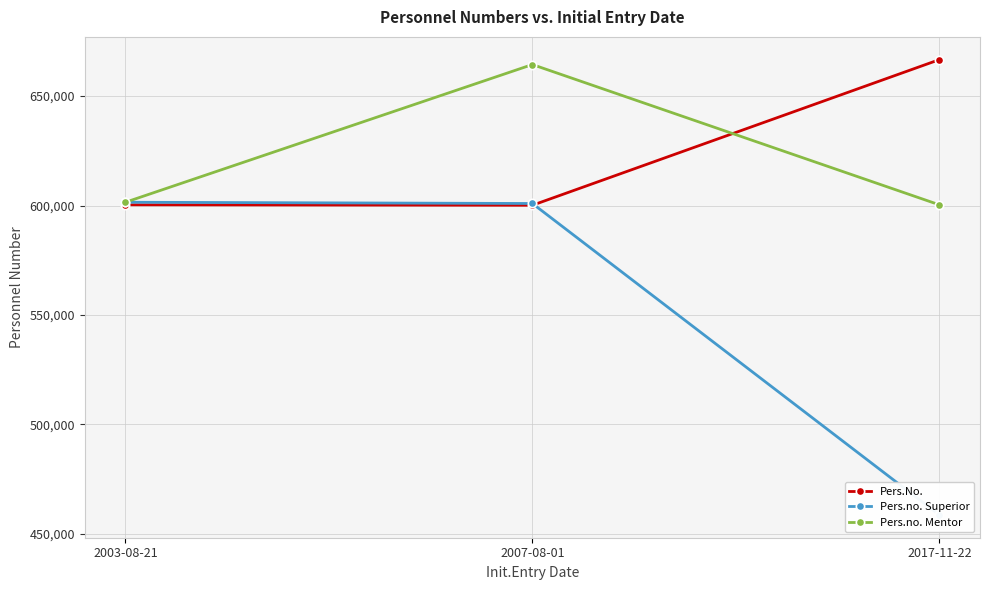

Reading left to right, extract all data points from this chart.

Pers.No.: 2003-08-21=600334	2007-08-01=600125	2017-11-22=666655
Pers.no. Superior: 2003-08-21=601505	2007-08-01=600928	2017-11-22=458612
Pers.no. Mentor: 2003-08-21=601505	2007-08-01=664422	2017-11-22=600334